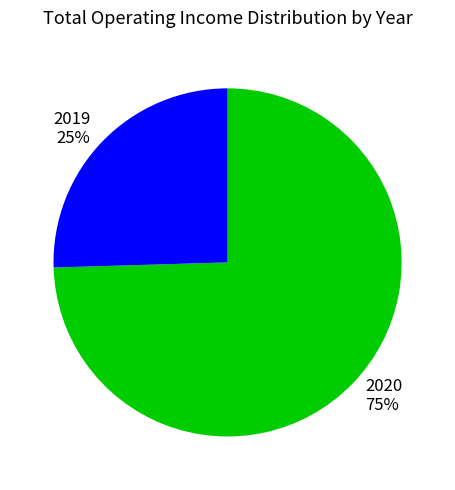

Count the number of slices in the pie.

2